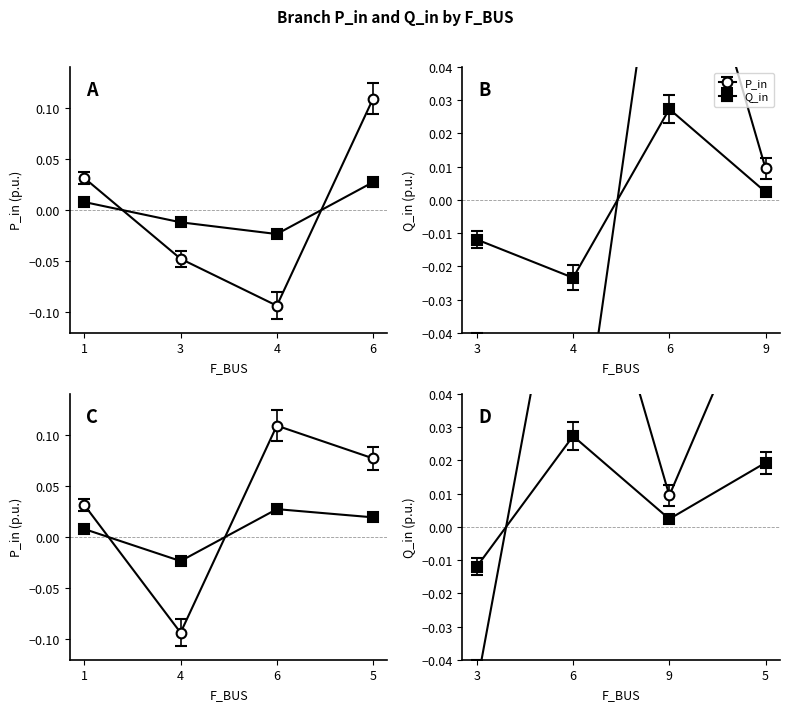

At which label is P_in closest to 0?

9